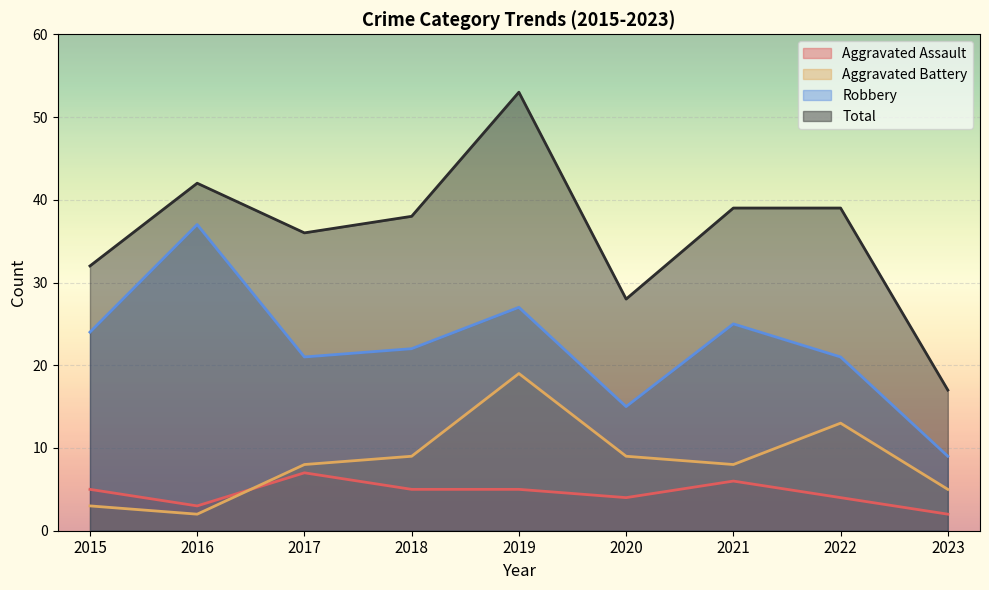

What is the spread (max minus min) of values at 2022?

35